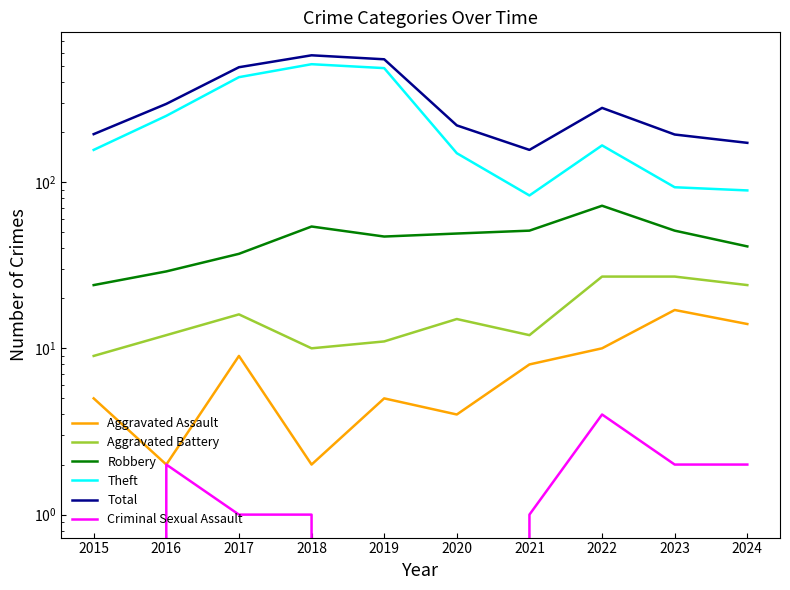

What is the value of the Aggravated Battery point at the 4th from the left?

10